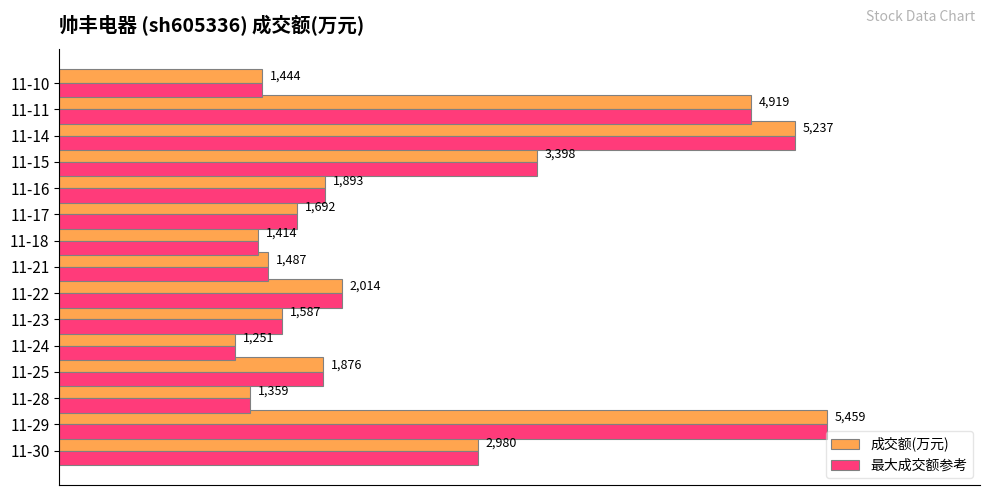

Which category has the lowest value in the 成交额(万元) series?

11-24